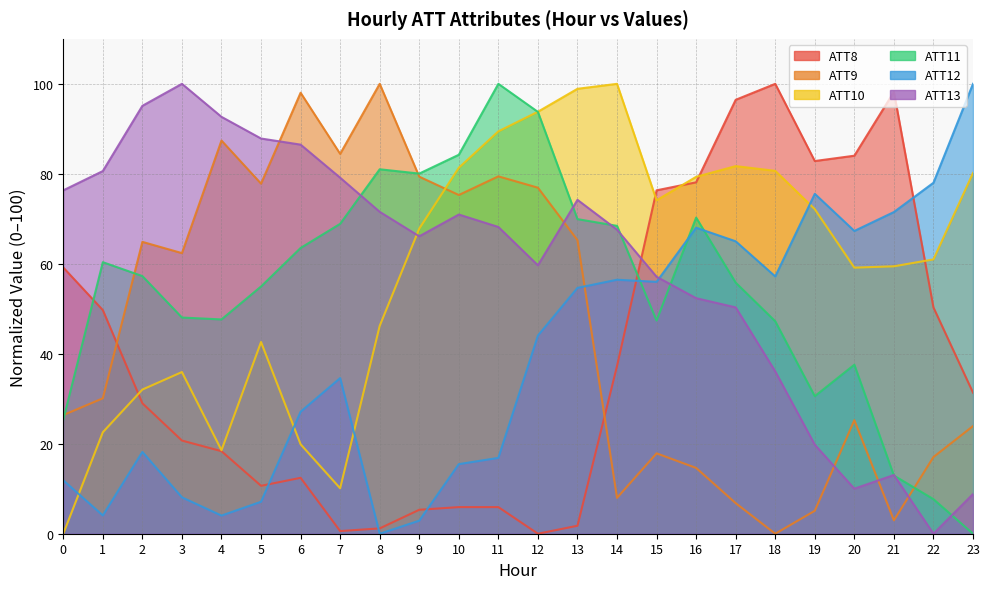

Rank the series at 1 from lowest to highest value.

ATT12, ATT10, ATT9, ATT8, ATT11, ATT13